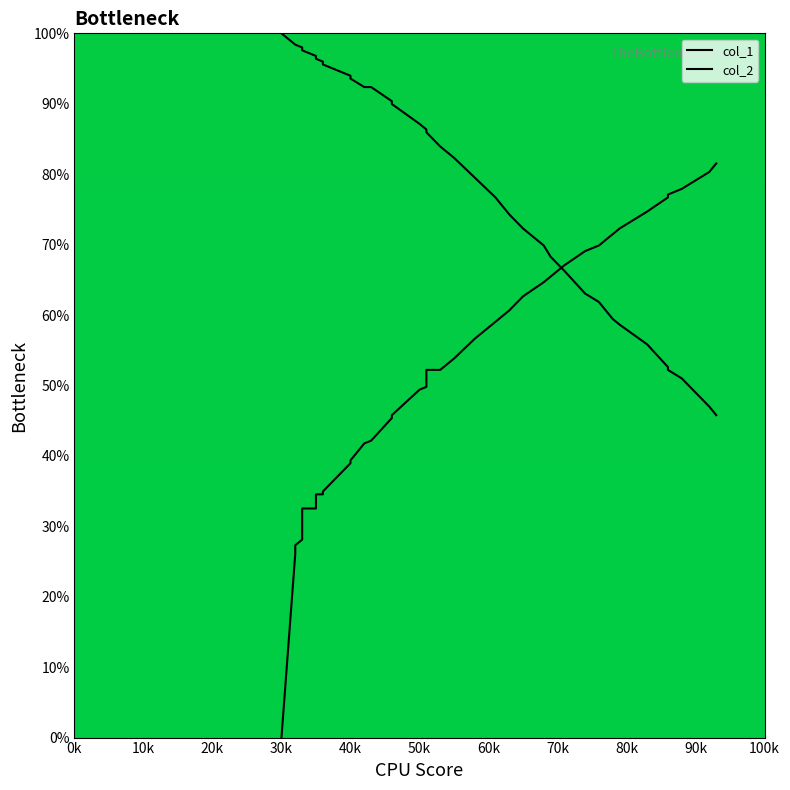

How many data points in col_2 are less than 52?

19